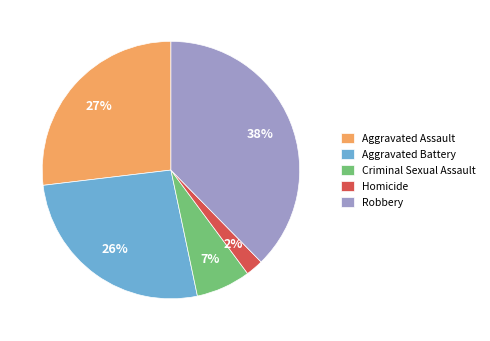

Count the number of slices in the pie.

5